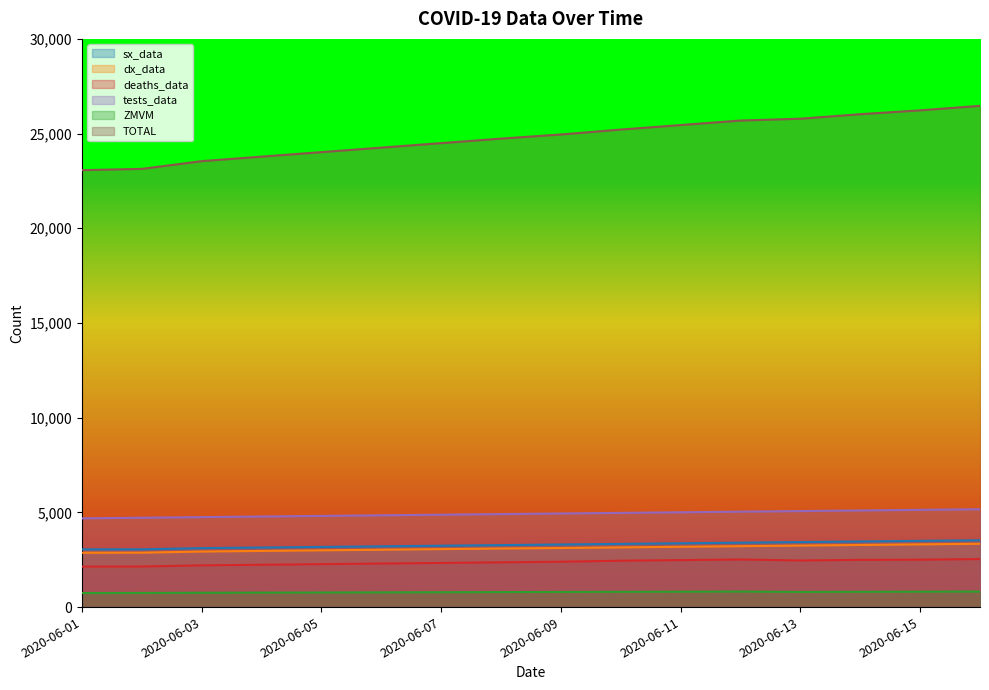

Reading left to right, extract all data points from this chart.

sx_data: 3049	3050	3113	3145	3177	3209	3241	3273	3305	3337	3369	3401	3433	3465	3497	3529
dx_data: 2869	2874	2933	2965	2997	3029	3061	3093	3120	3152	3184	3216	3248	3280	3312	3344
deaths_data: 2139	2142	2203	2235	2267	2299	2331	2363	2395	2449	2481	2513	2461	2493	2503	2535
tests_data: 4686	4718	4750	4782	4814	4846	4878	4910	4942	4974	5006	5038	5070	5102	5134	5166
ZMVM: 743	748	757	764	771	778	785	792	799	806	813	820	800	807	814	821
TOTAL: 23069	23137	23545	23783	24021	24259	24497	24735	24953	25213	25451	25689	25786	26024	26228	26466